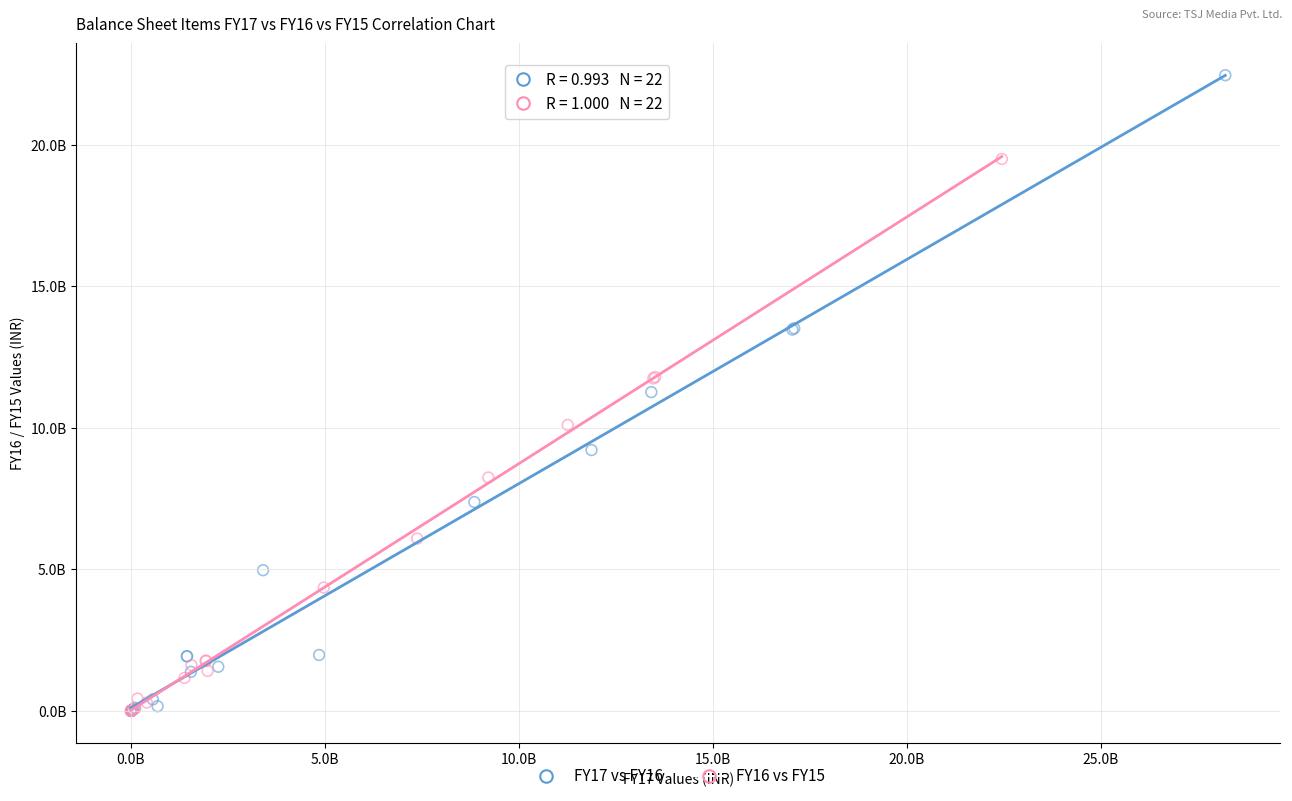

What are all the series names shown in the legend?

FY17 vs FY16, FY16 vs FY15